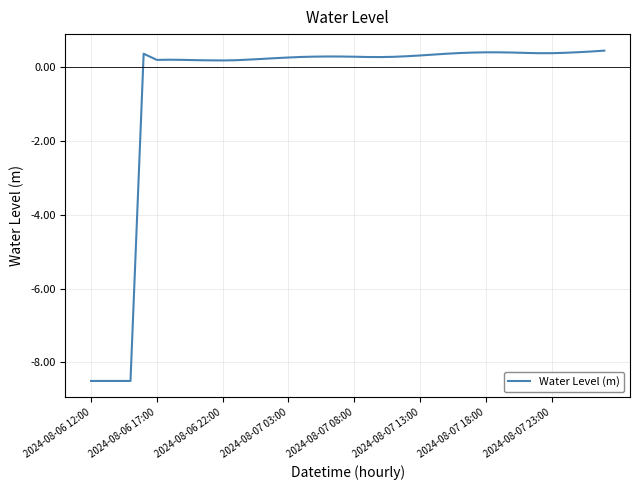

What is the minimum value shown in the chart?

-8.5